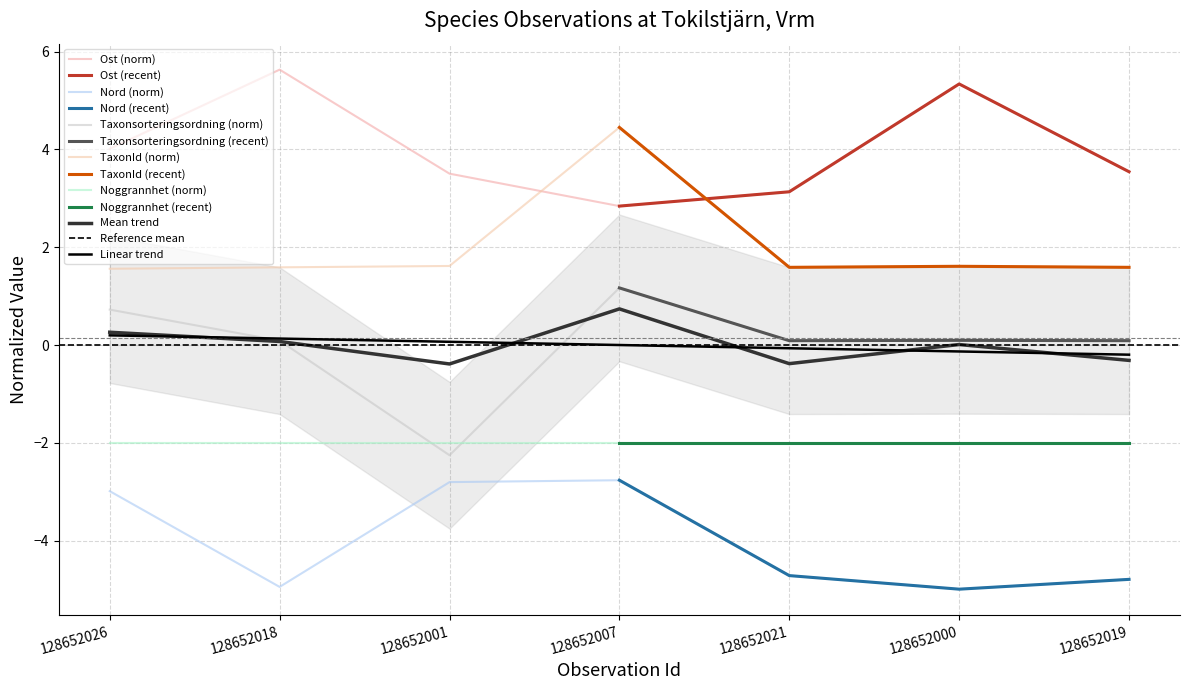

What is the total value across all series at 128652026?

3.3